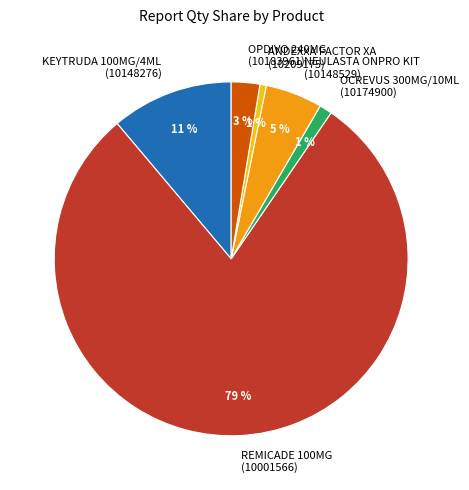

To the nearest percent, what is the difference between the KEYTRUDA 100MG/4ML (10148276) and OCREVUS 300MG/10ML (10174900) slice percentages?

10%